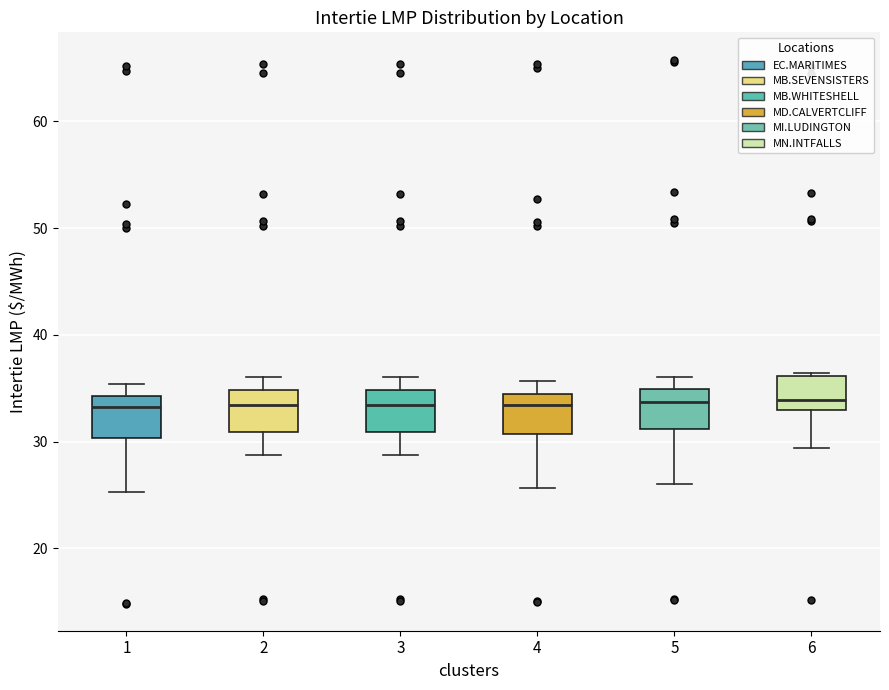

Where does the upper whisker of the box at x = 2 end on the y-axis? The values are not printed on the chart, so give them approximately, as read against the axis.

36